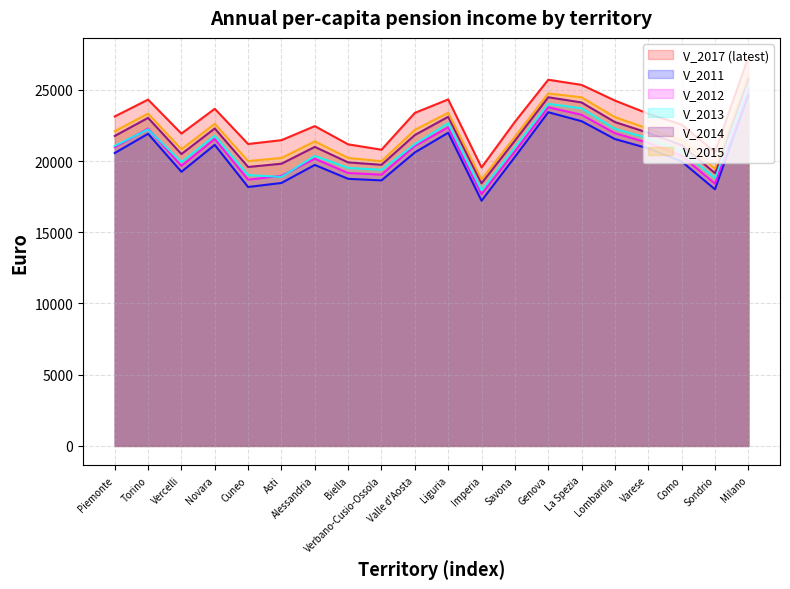

What is the difference between the second highest and second lowest values in the V_2015 series?

5292.0